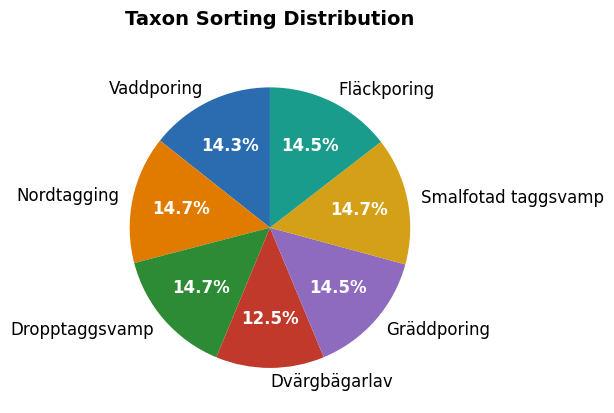

Does Dvärgbägarlav account for over 50% of the chart?

No